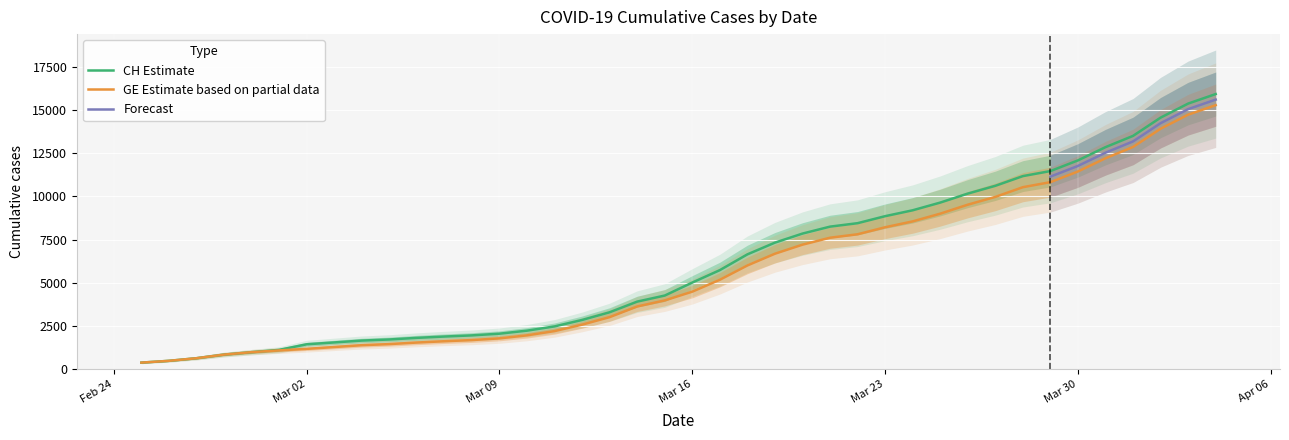

At which category is the sum across all series the highest?

2020-04-04